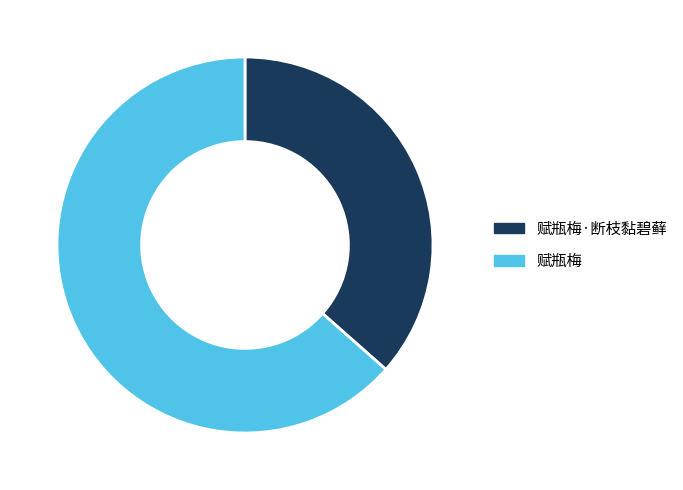

Which slice is the smallest?

赋瓶梅·断枝黏碧藓